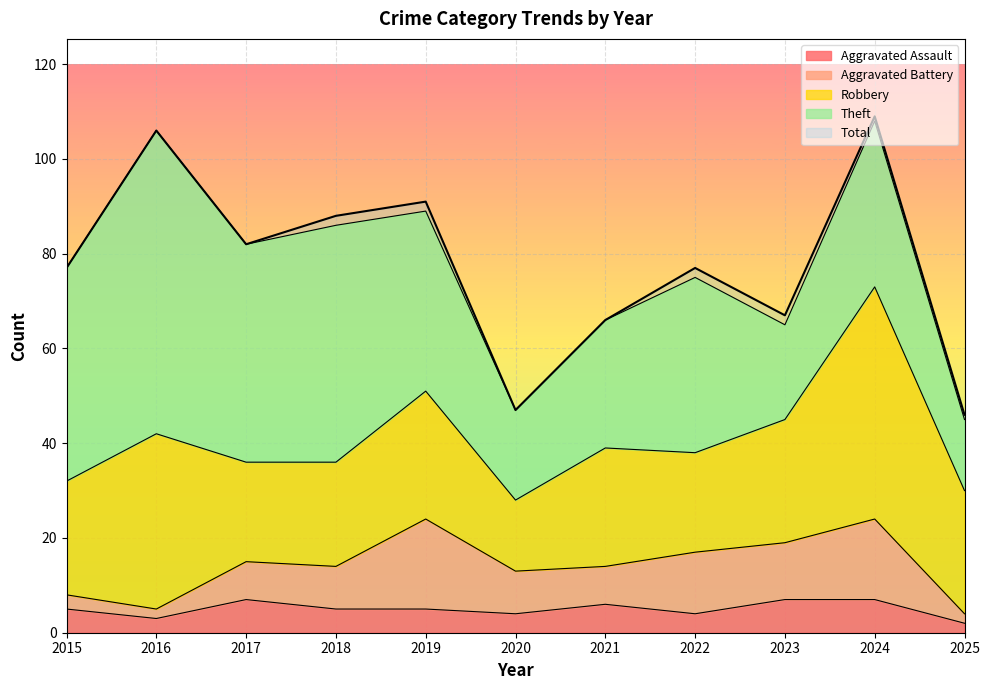

What is the value of the Total point at the 5th from the left?

91